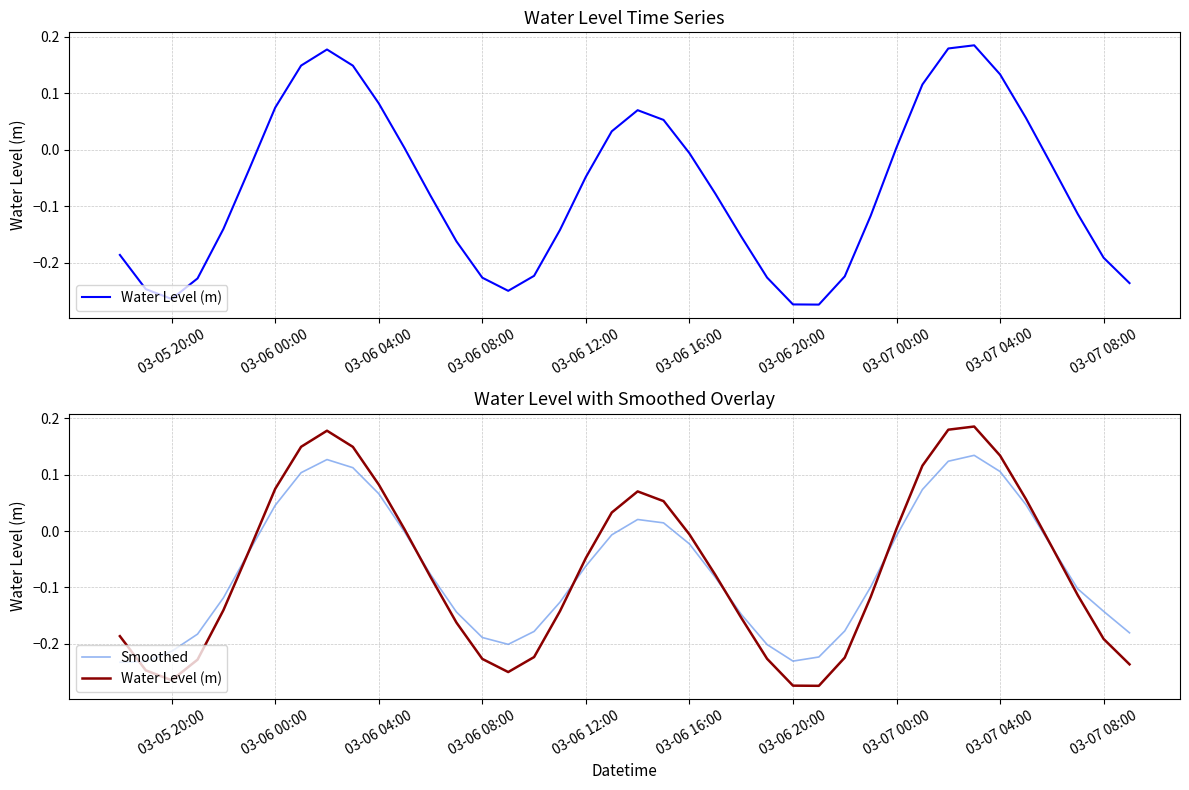

True or false: Smoothed and Water Level (m) cross at least once.

True